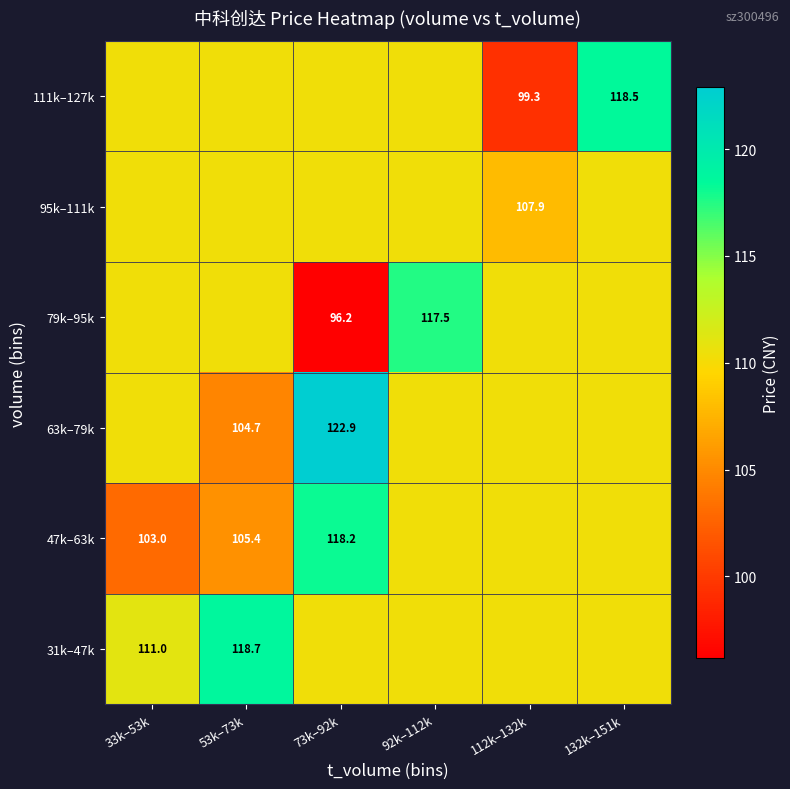

The 63k–79k series shows 104.7 at 53k–73k. True or false?

True